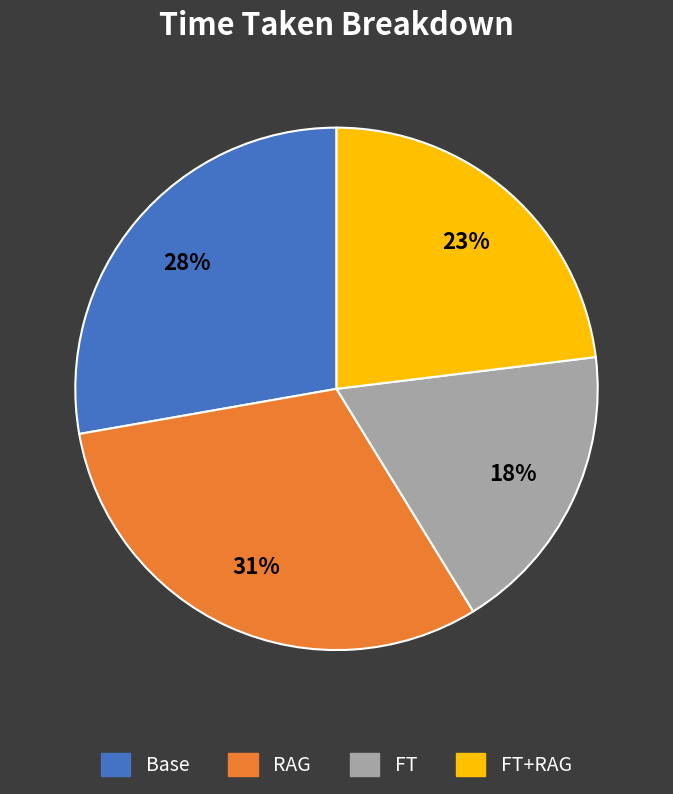

Is there any slice that represents more than half of the pie?

No